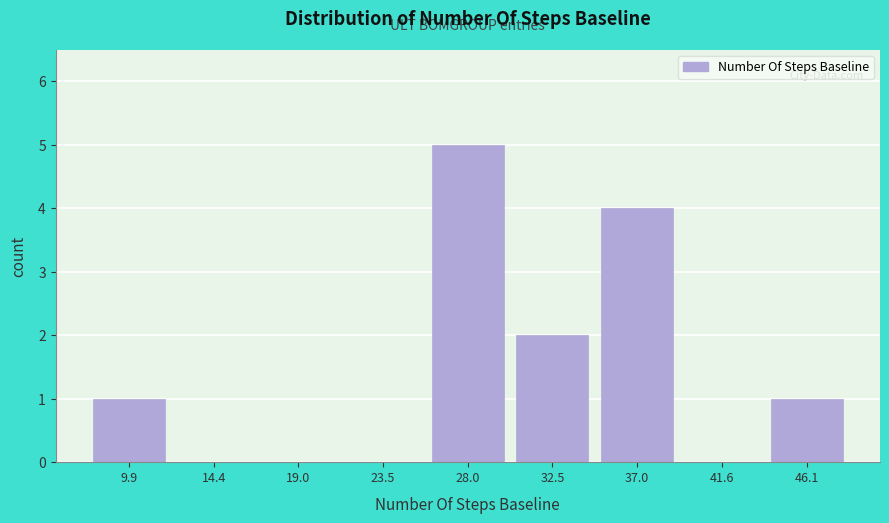

Over which range of the x-axis is the bar tallest?

26.0 to 30.5